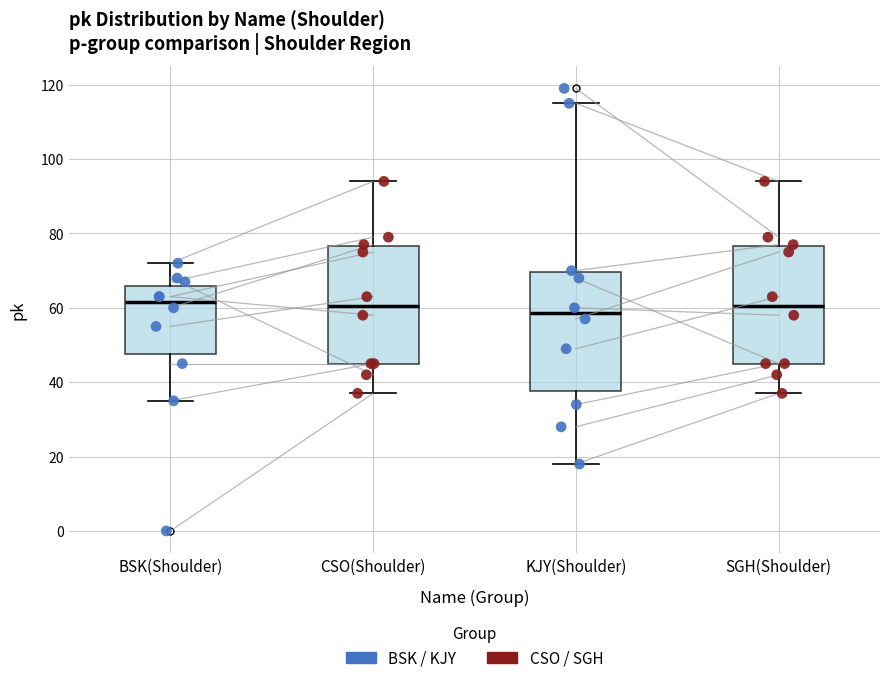

Reading left to right, transcribe this box plot: for each box, give where its median line is, the range the box spans, and where its two whiskers end, as read against the y-axis. The values are not printed on the chart, so give them approximately, as read against the axis.

BSK(Shoulder): median 62, box 48 to 66, whiskers 36 to 72
CSO(Shoulder): median 60, box 46 to 76, whiskers 38 to 94
KJY(Shoulder): median 58, box 38 to 70, whiskers 18 to 116
SGH(Shoulder): median 60, box 46 to 76, whiskers 38 to 94